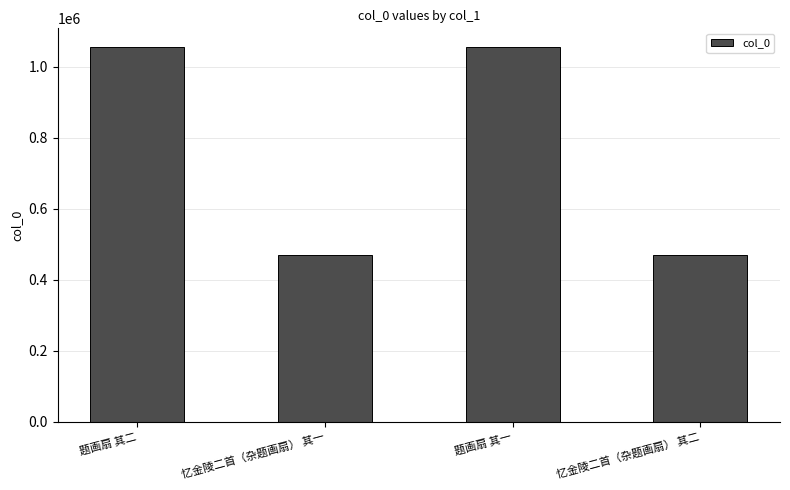

How many values are below 1055682?

2